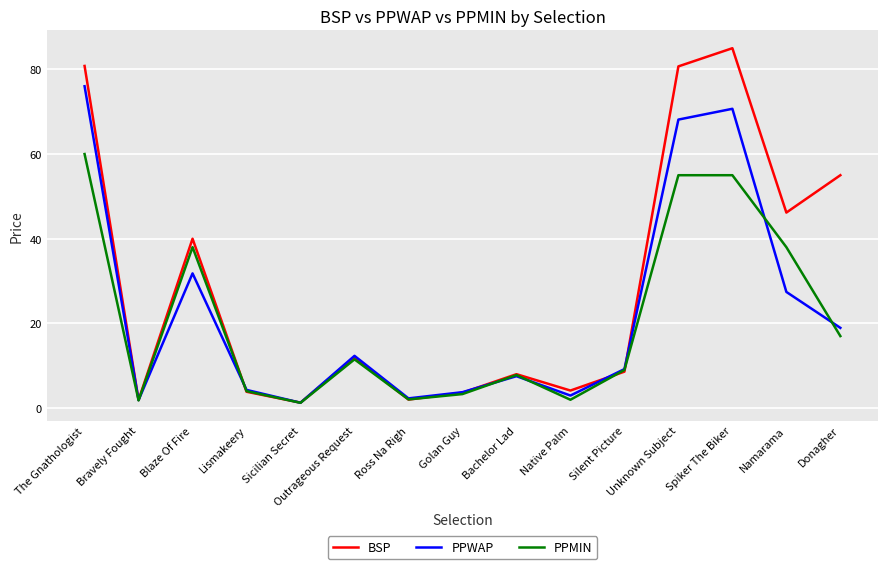

List the series in order of their peak value, highest first.

BSP, PPWAP, PPMIN